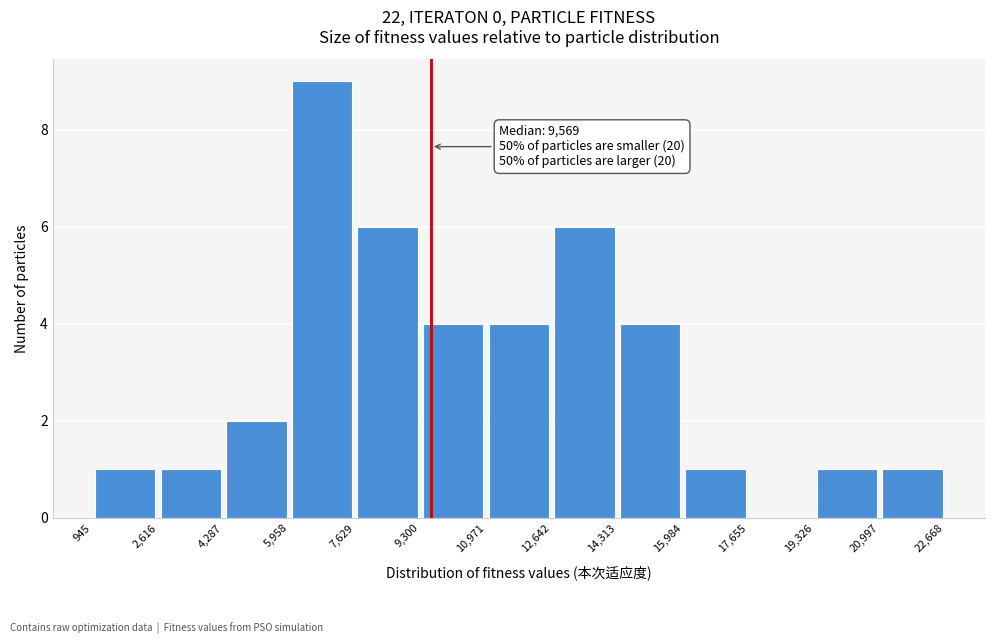

Which range on the x-axis has the tallest bar?

5,958 to 7,629